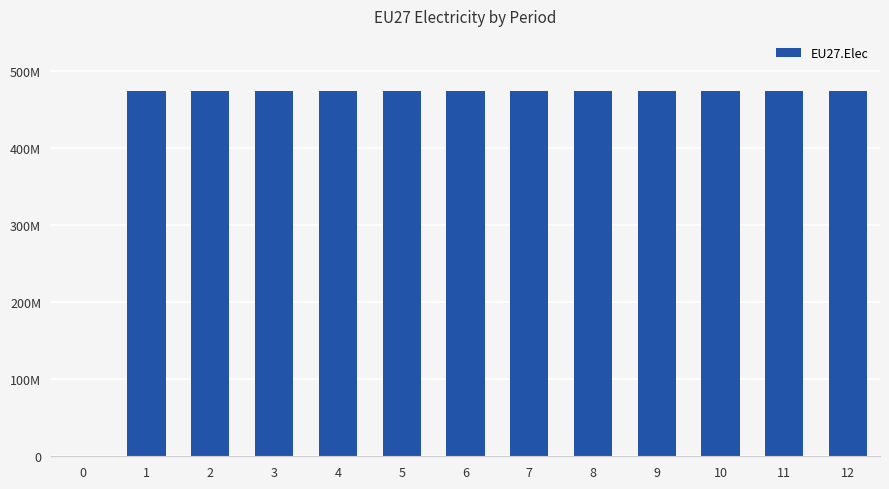

What is the difference between the values at 0 and 3?

474583333